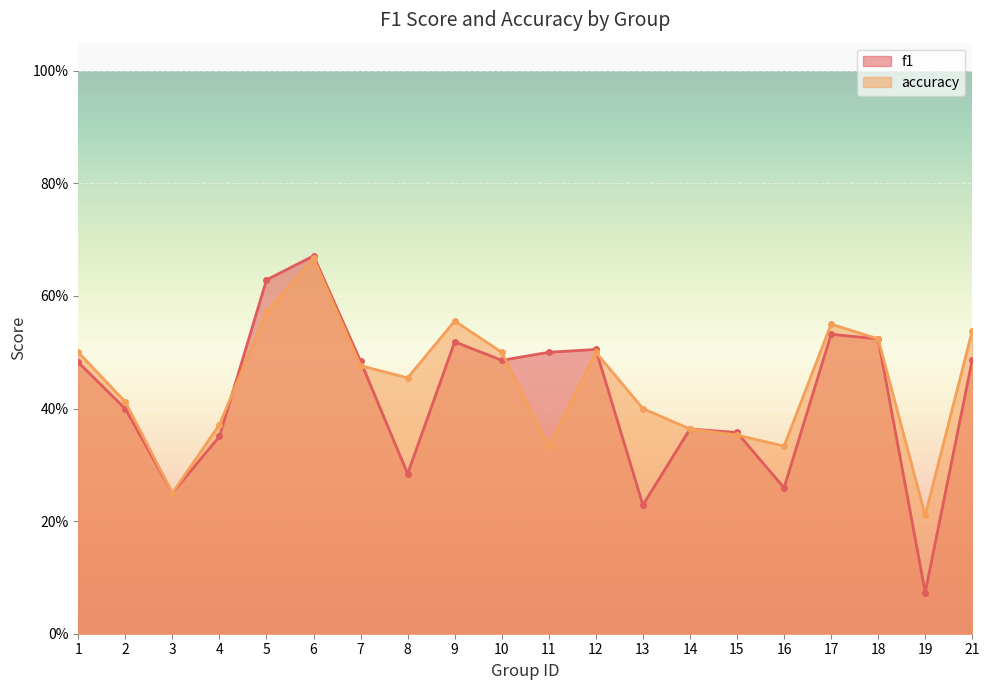

At which category is the sum across all series the highest?

6